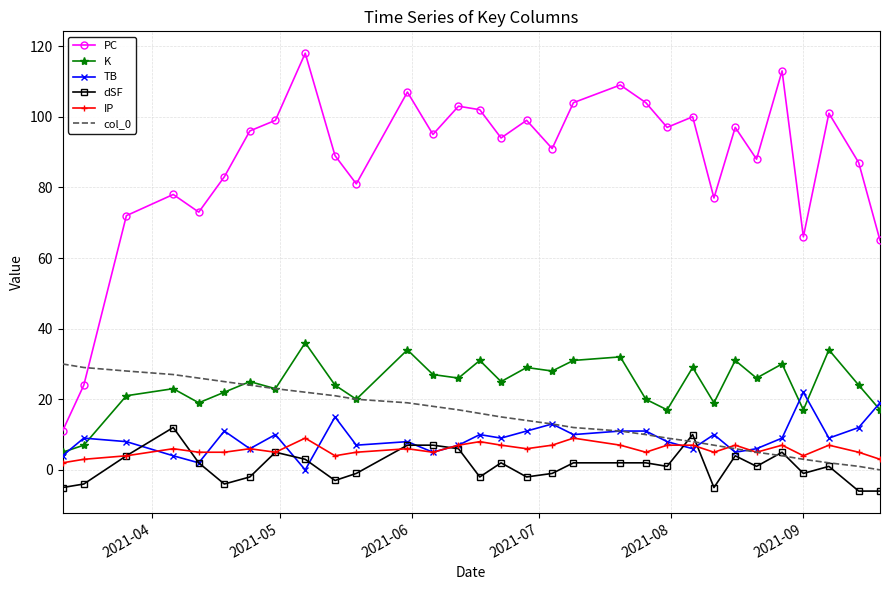

In TB, how many points are lower than both neighbors (excluding endpoints)?

10